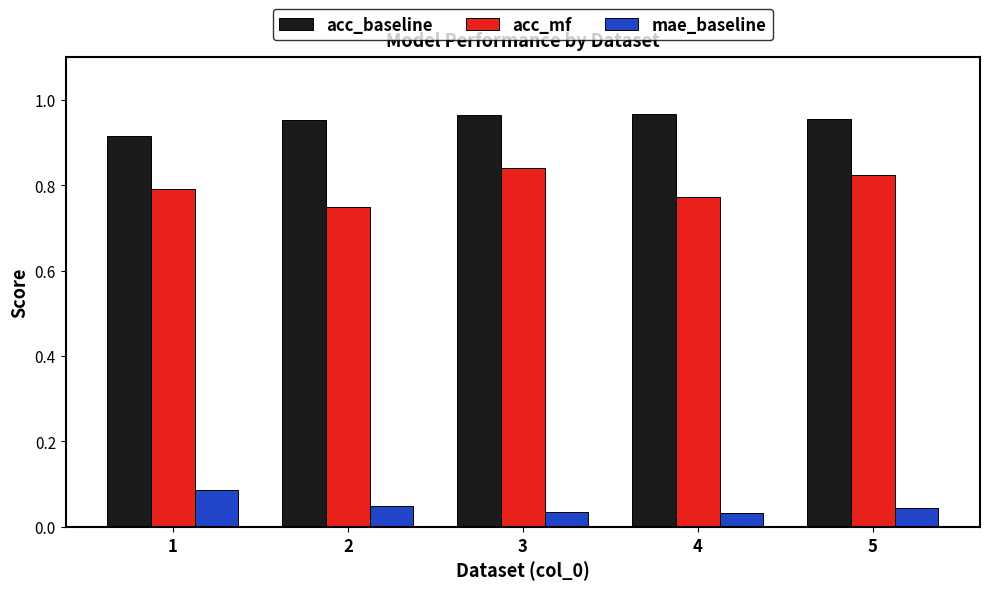

What is the sum of the acc_baseline values at 5 and 2?

1.9